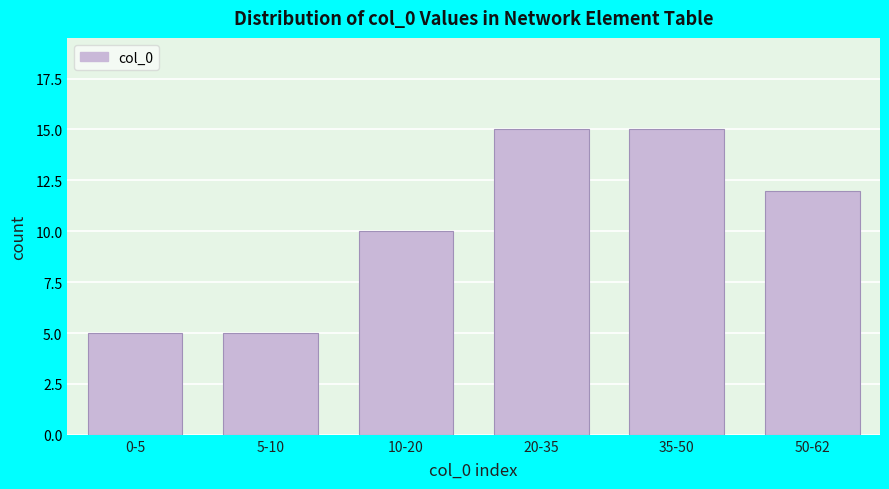

Reading right to left, list all the values displayed in this chart.

50-62=12	35-50=15	20-35=15	10-20=10	5-10=5	0-5=5